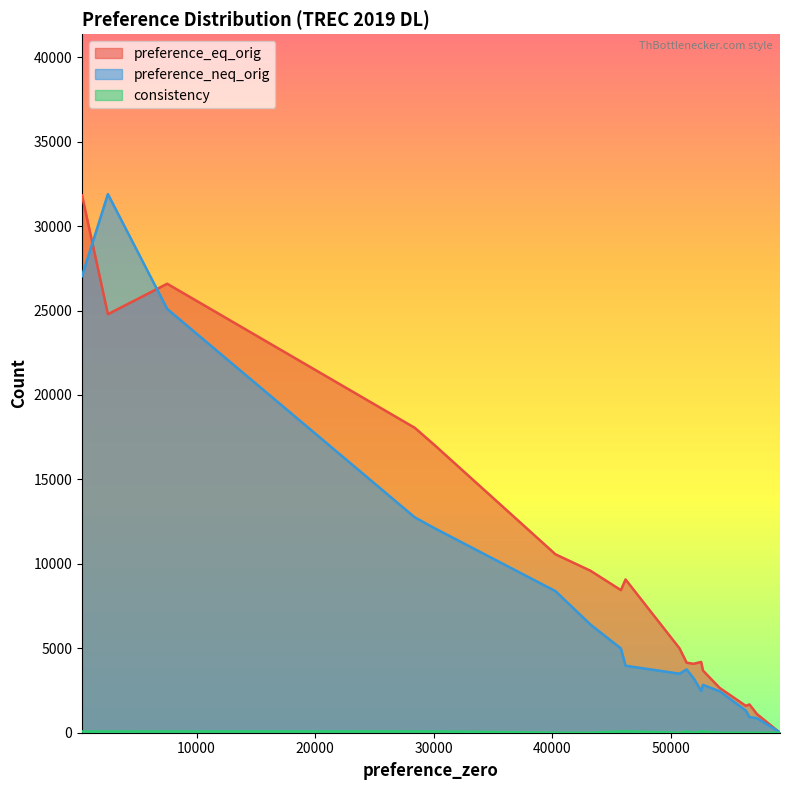

What is the greatest value displayed?

31896